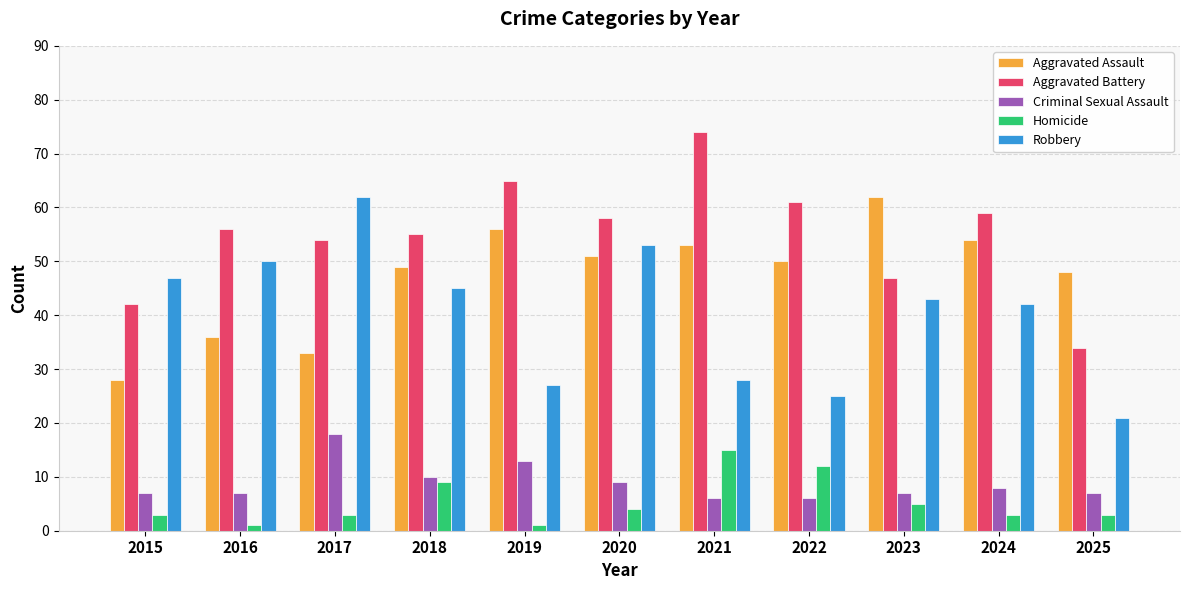

How many bars are there in total?

55